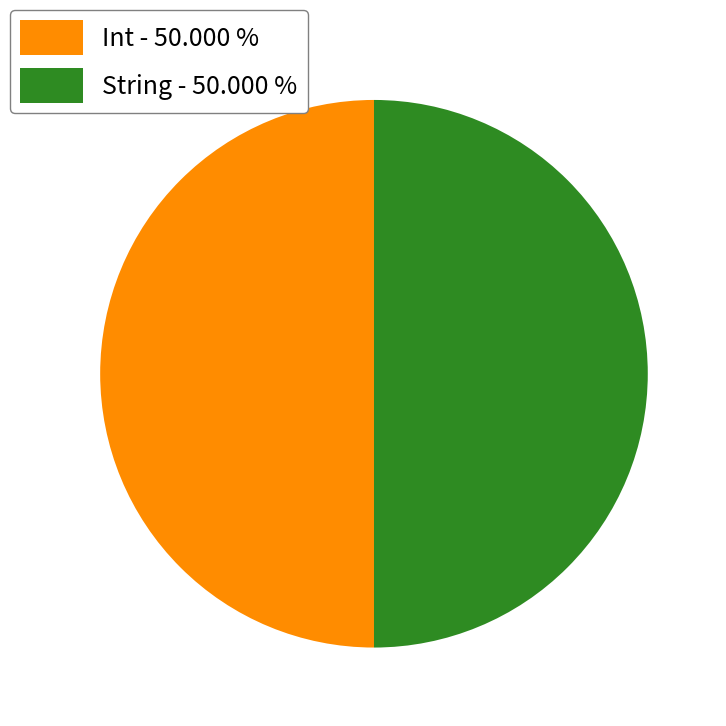

Do String - 50.000 % and Int - 50.000 % together represent more than half of the pie?

Yes